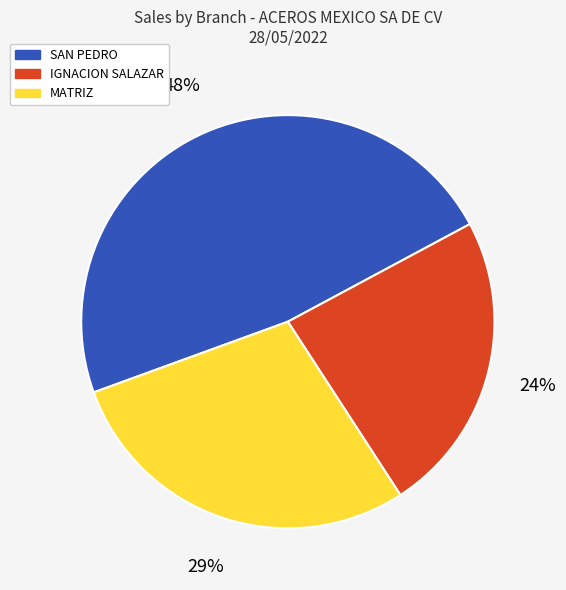

Is there a majority slice in this chart?

No